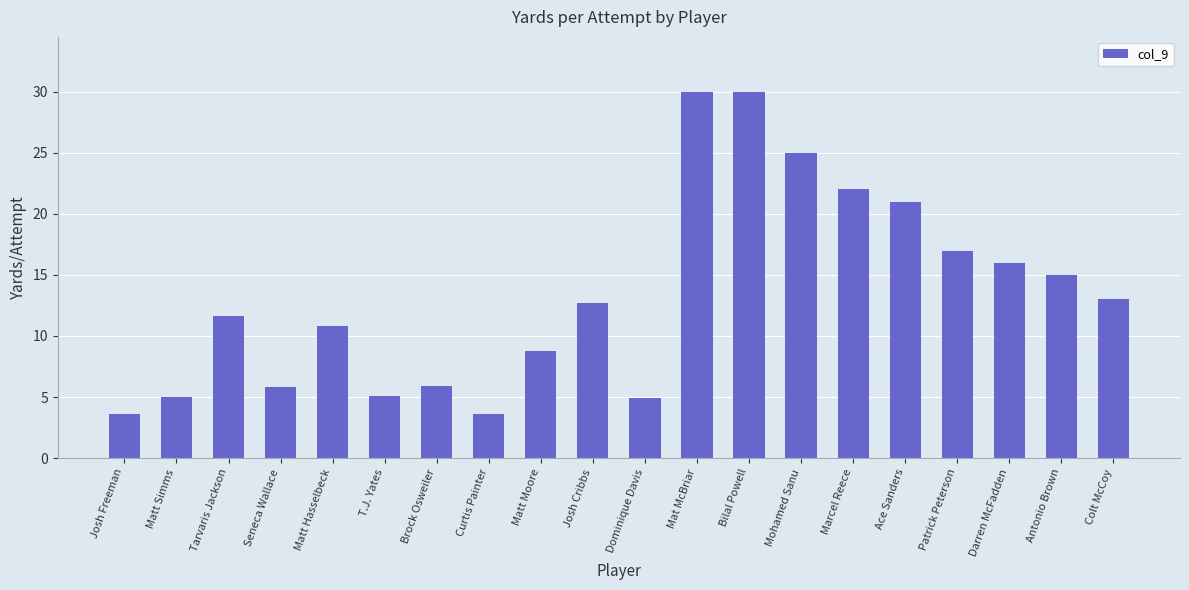

What is the difference between the maximum and minimum values?

26.4